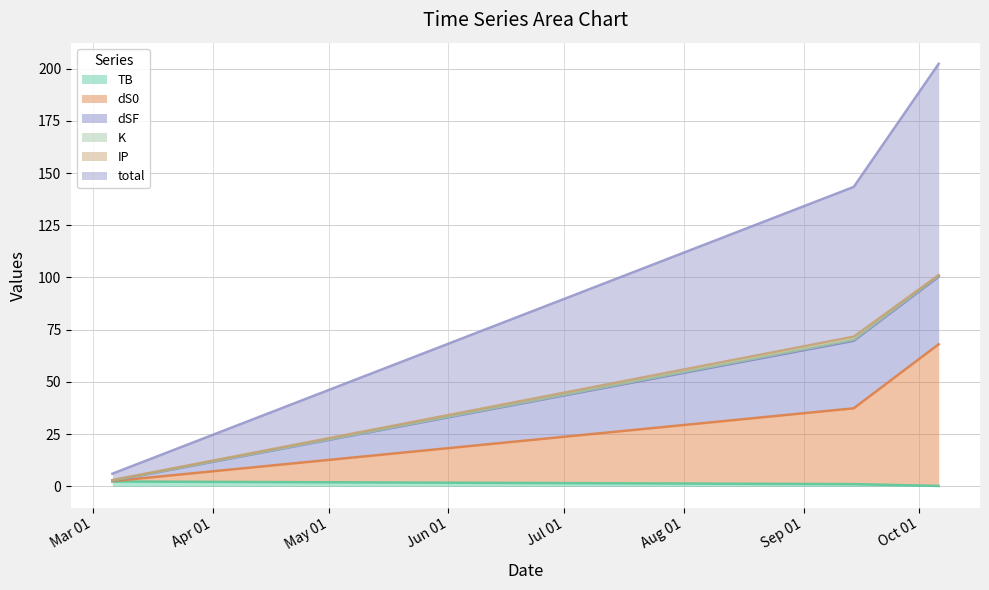

What is the value of the dS0 point at the 1st from the left?

2.5